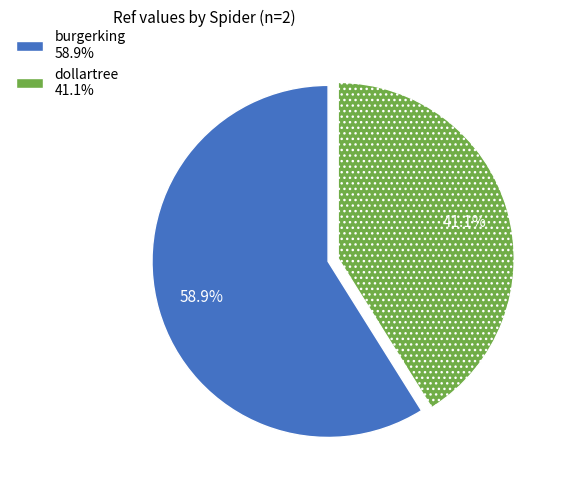

Which slice represents more than half of the pie?

burgerking